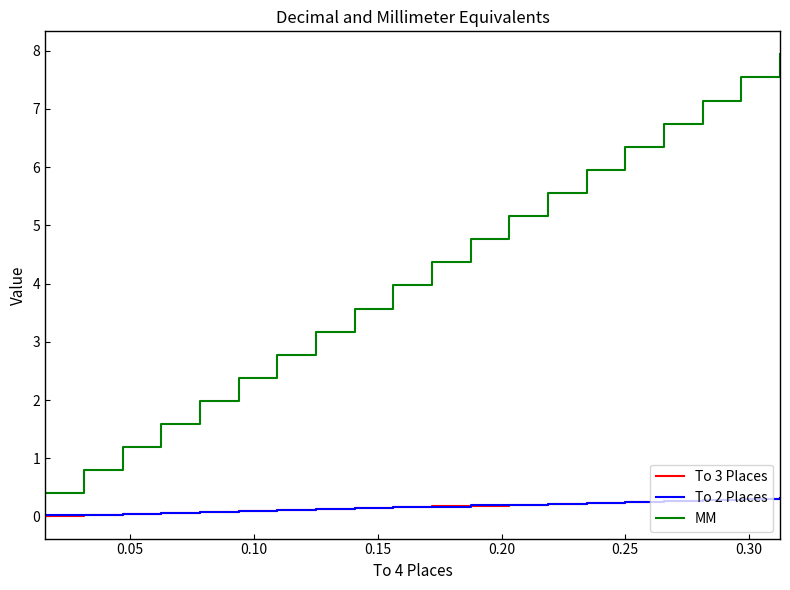

True or false: MM and To 3 Places cross at least once.

False